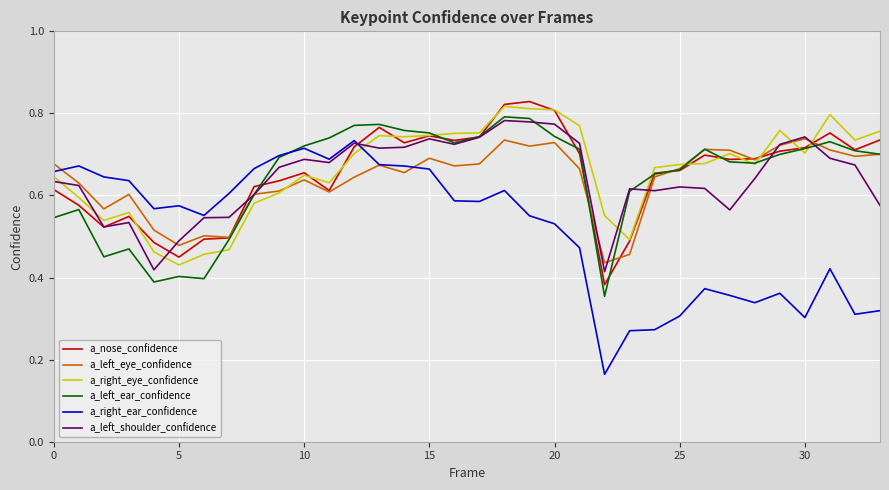

Which series has the widest spread of values?

a_right_ear_confidence